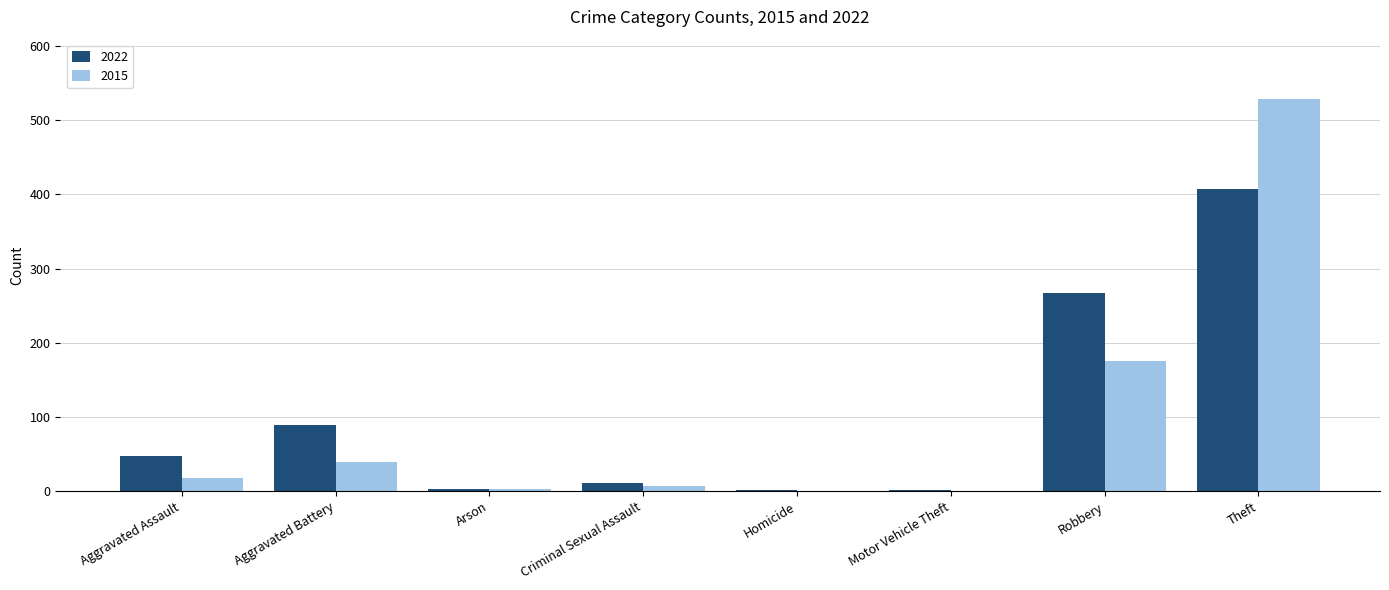

What are all the series names shown in the legend?

2022, 2015